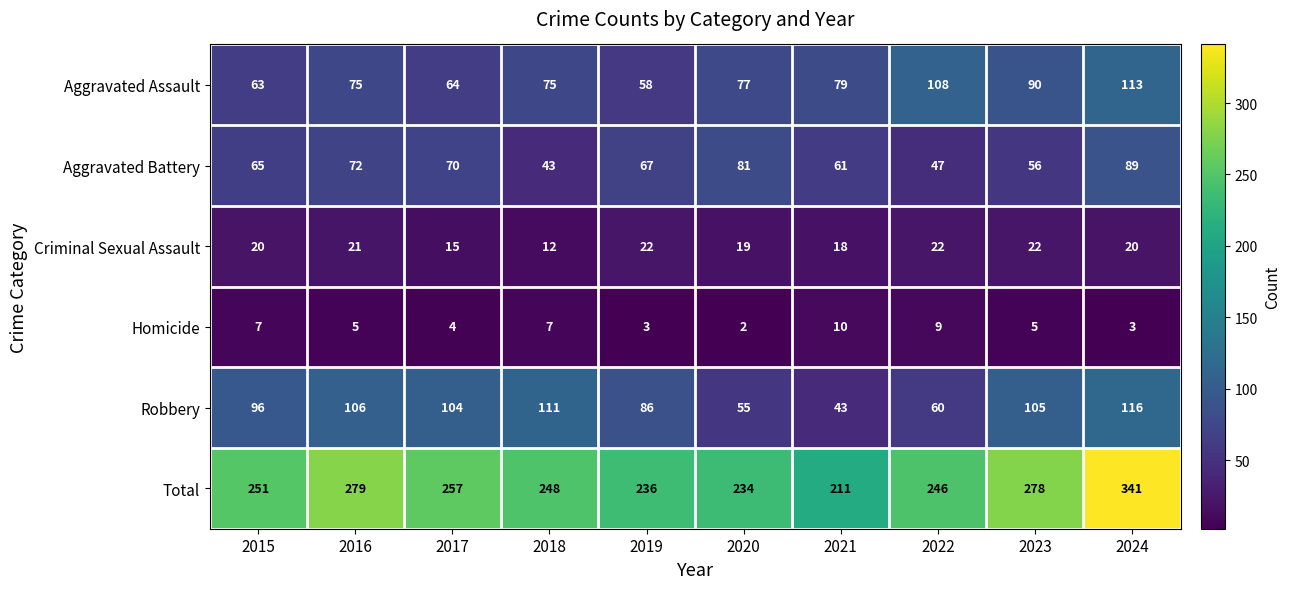

What is the difference between the maximum and minimum values in the Robbery series?

73